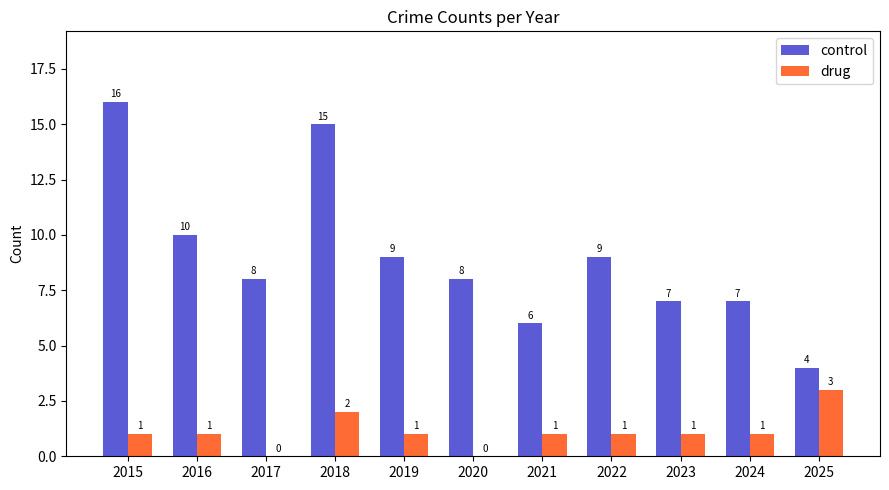

How many series are shown in this chart?

2